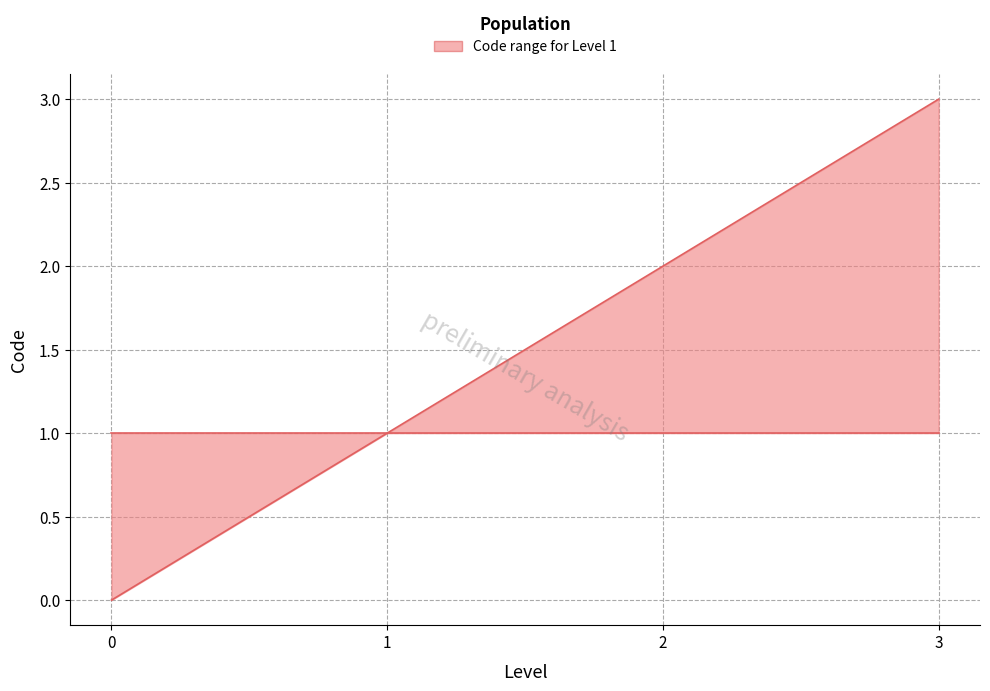

Reading right to left, what are all the values shown in this chart?

3=3	2=2	1=1	0=0